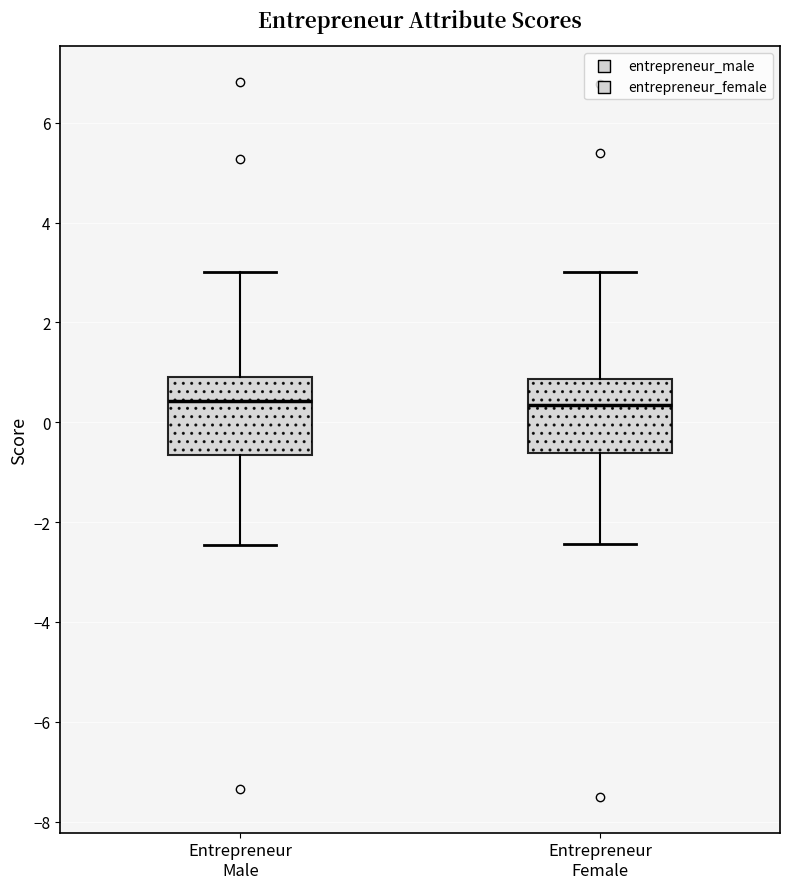

Reading left to right, transcribe this box plot: for each box, give where its median line is, the range the box spans, and where its two whiskers end, as read against the y-axis. The values are not printed on the chart, so give them approximately, as read against the axis.

Entrepreneur Male: median 0.4, box -0.6 to 1.0, whiskers -2.4 to 3.0
Entrepreneur Female: median 0.4, box -0.6 to 0.8, whiskers -2.4 to 3.0